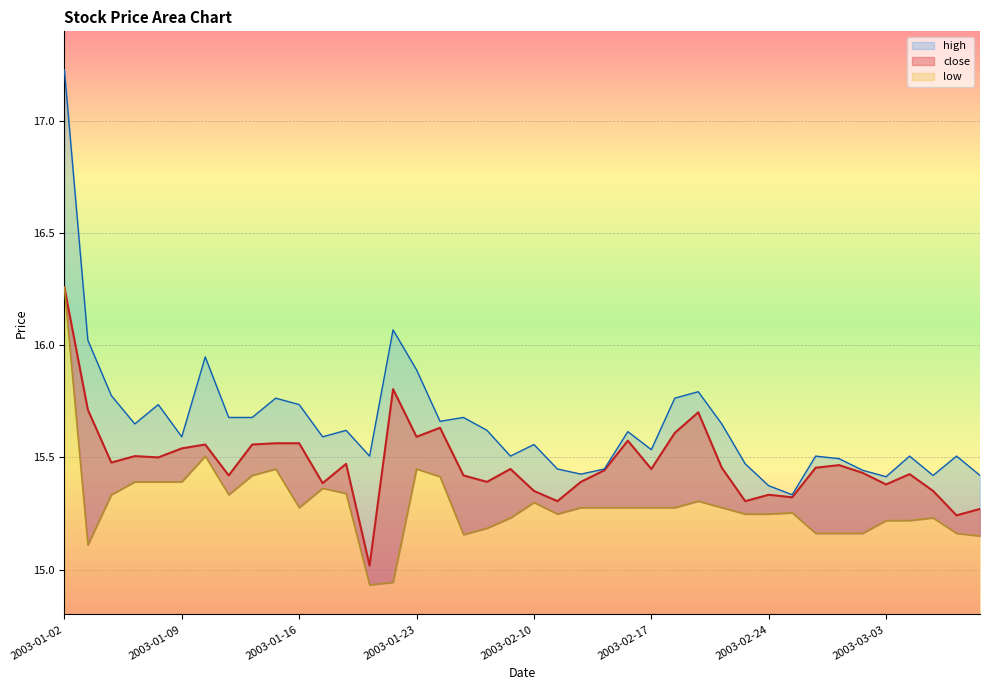

True or false: high has more than 1 interior local peaks.

True